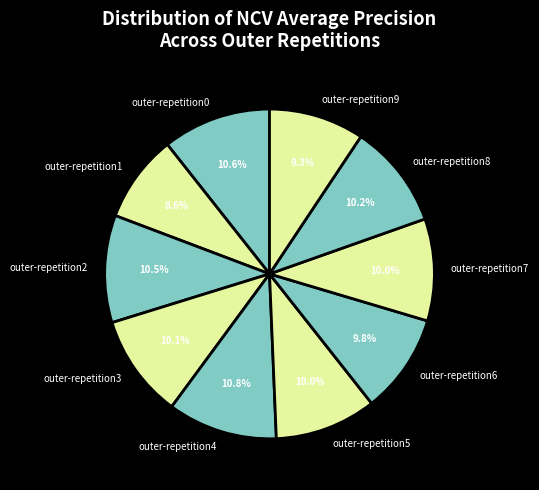

Which slice is the smallest?

outer-repetition1